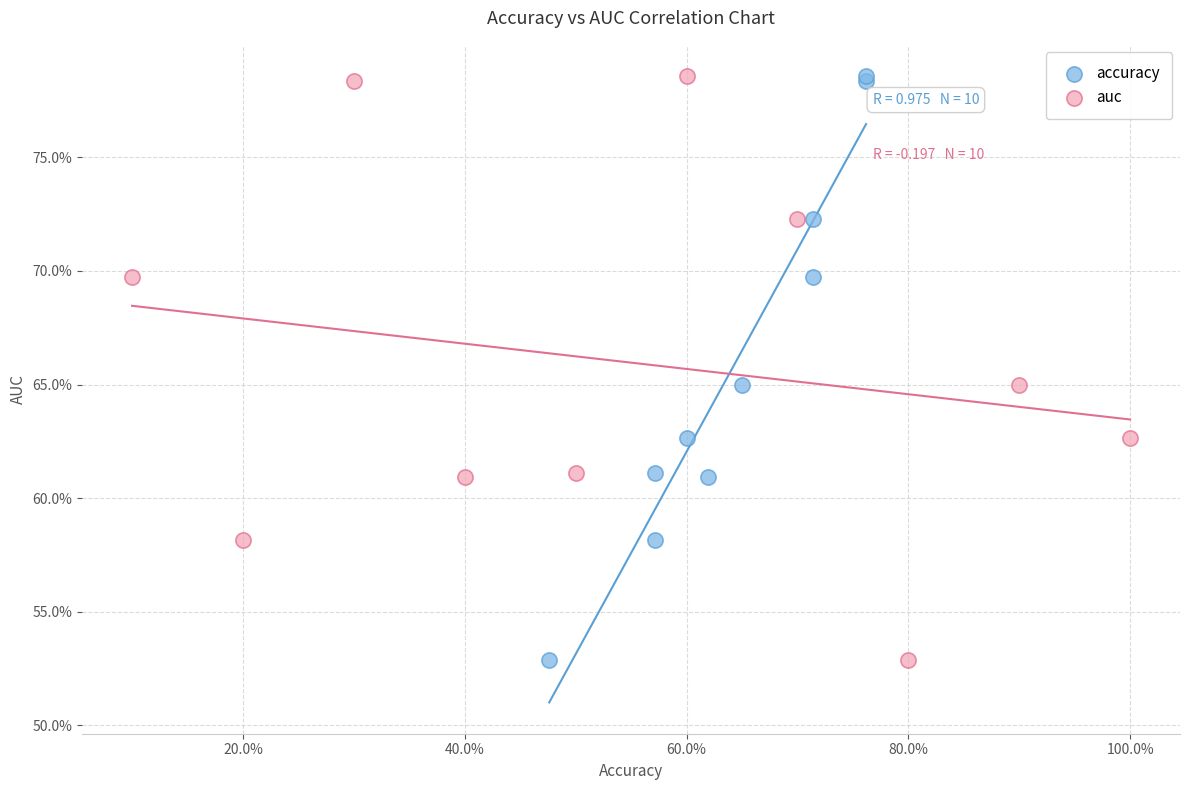

What are all the series names shown in the legend?

accuracy, auc